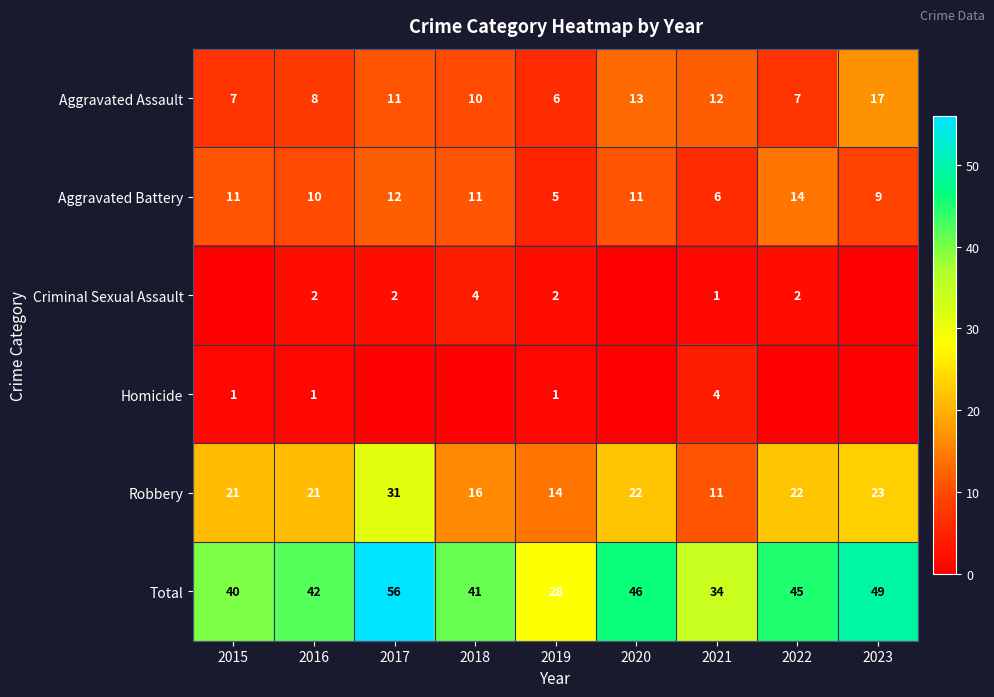

Rank the series at 2019 from lowest to highest value.

Homicide, Criminal Sexual Assault, Aggravated Battery, Aggravated Assault, Robbery, Total